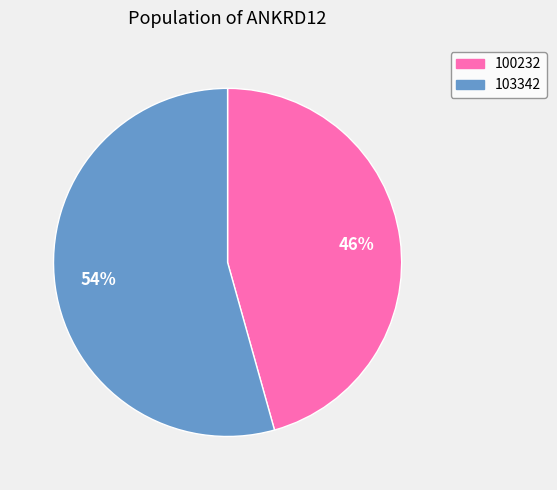

Is there a majority slice in this chart?

Yes